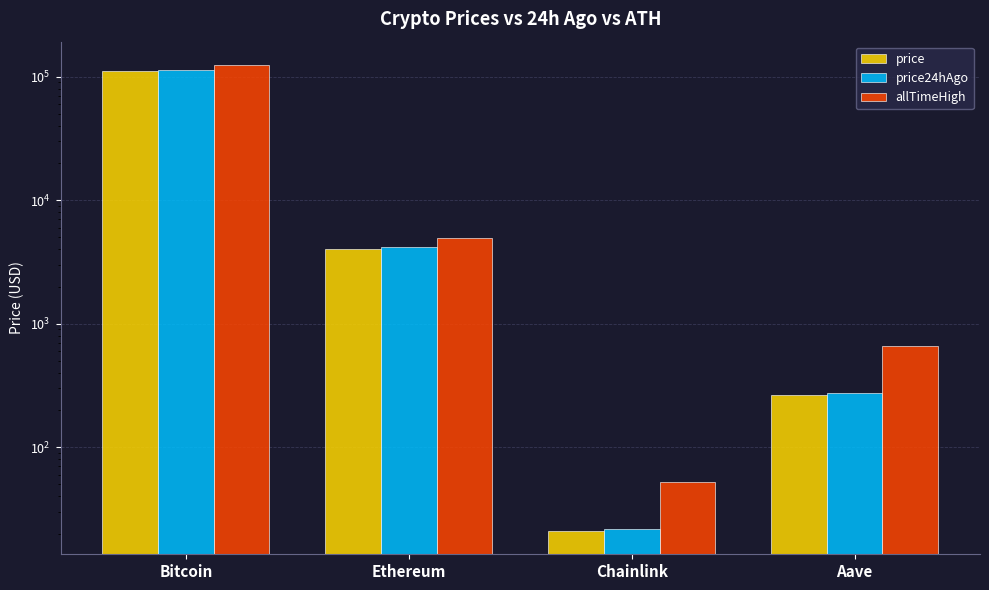

Which series has the largest total across all categories?

allTimeHigh